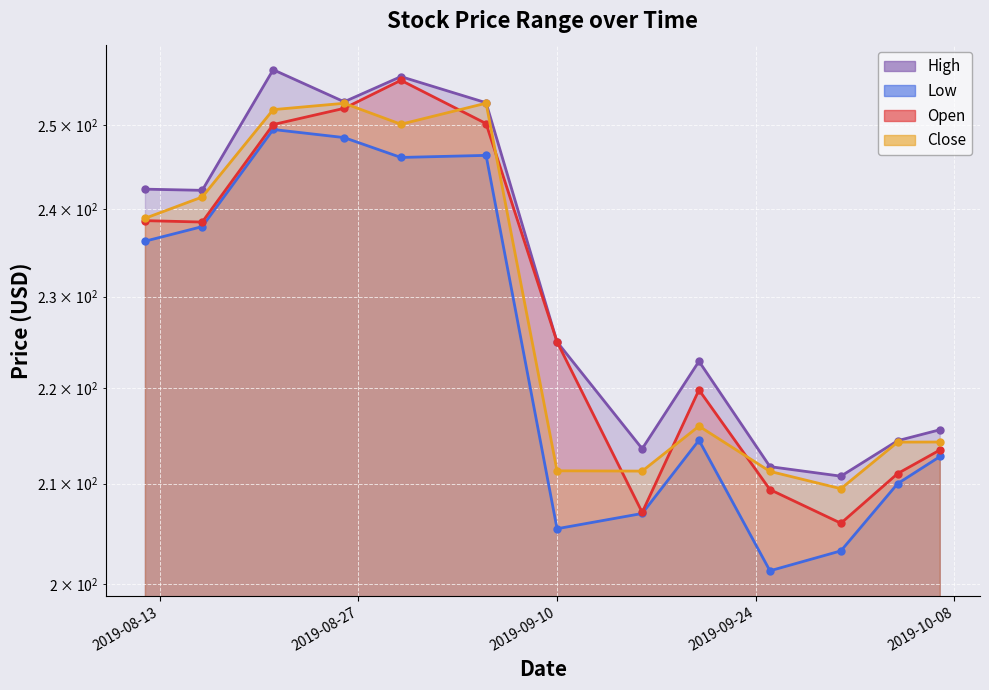

True or false: High has more than 1 interior local peaks.

True